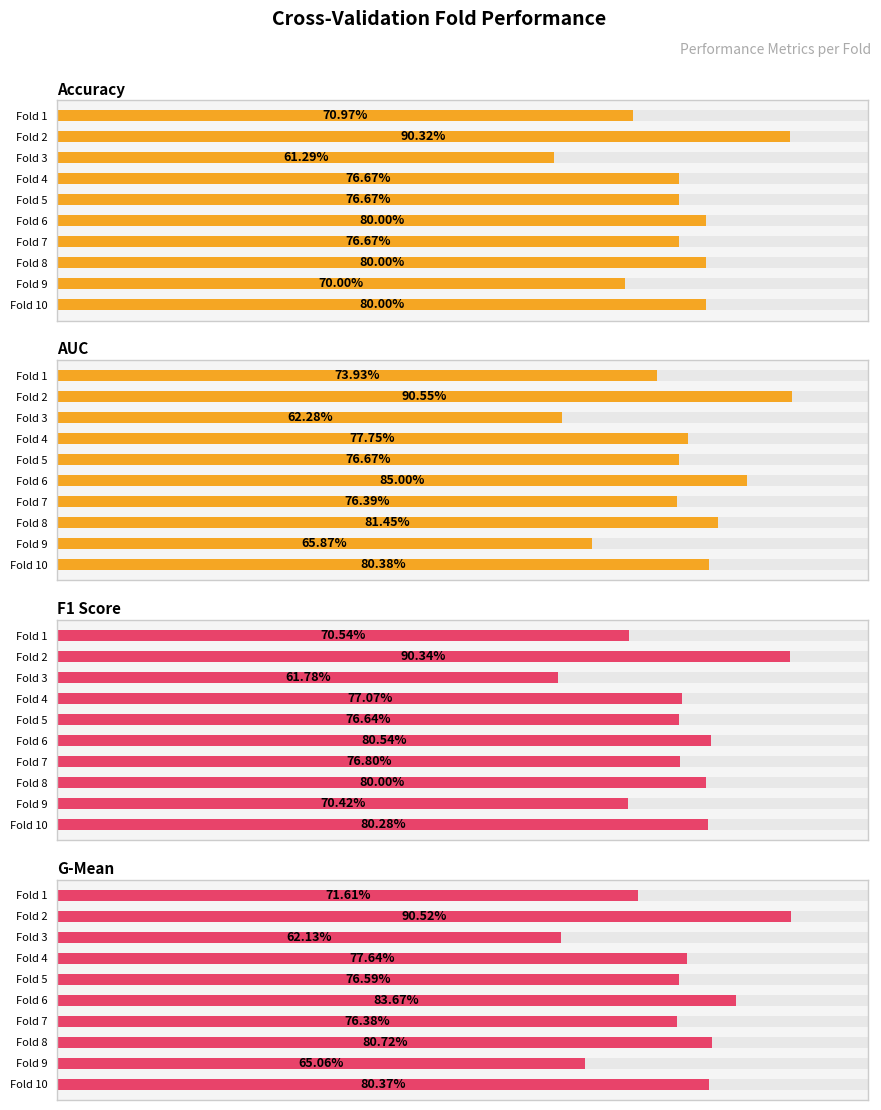

Which series has the largest total across all categories?

AUC